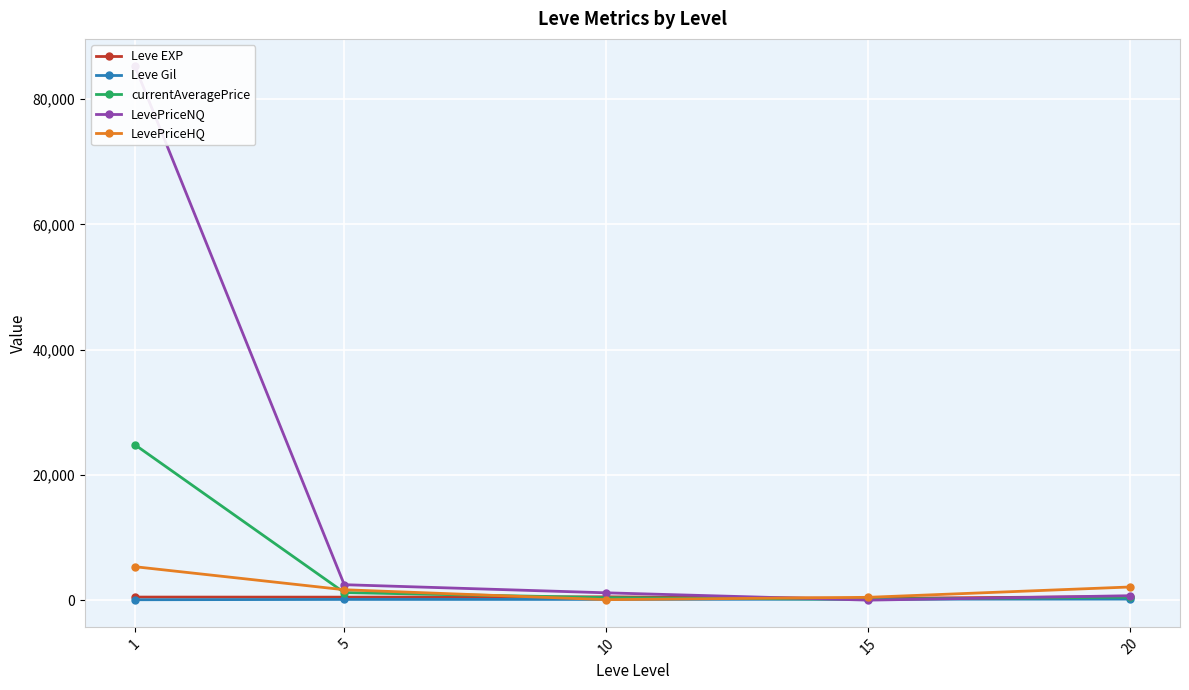

True or false: Leve EXP and LevePriceNQ intersect in this chart.

True